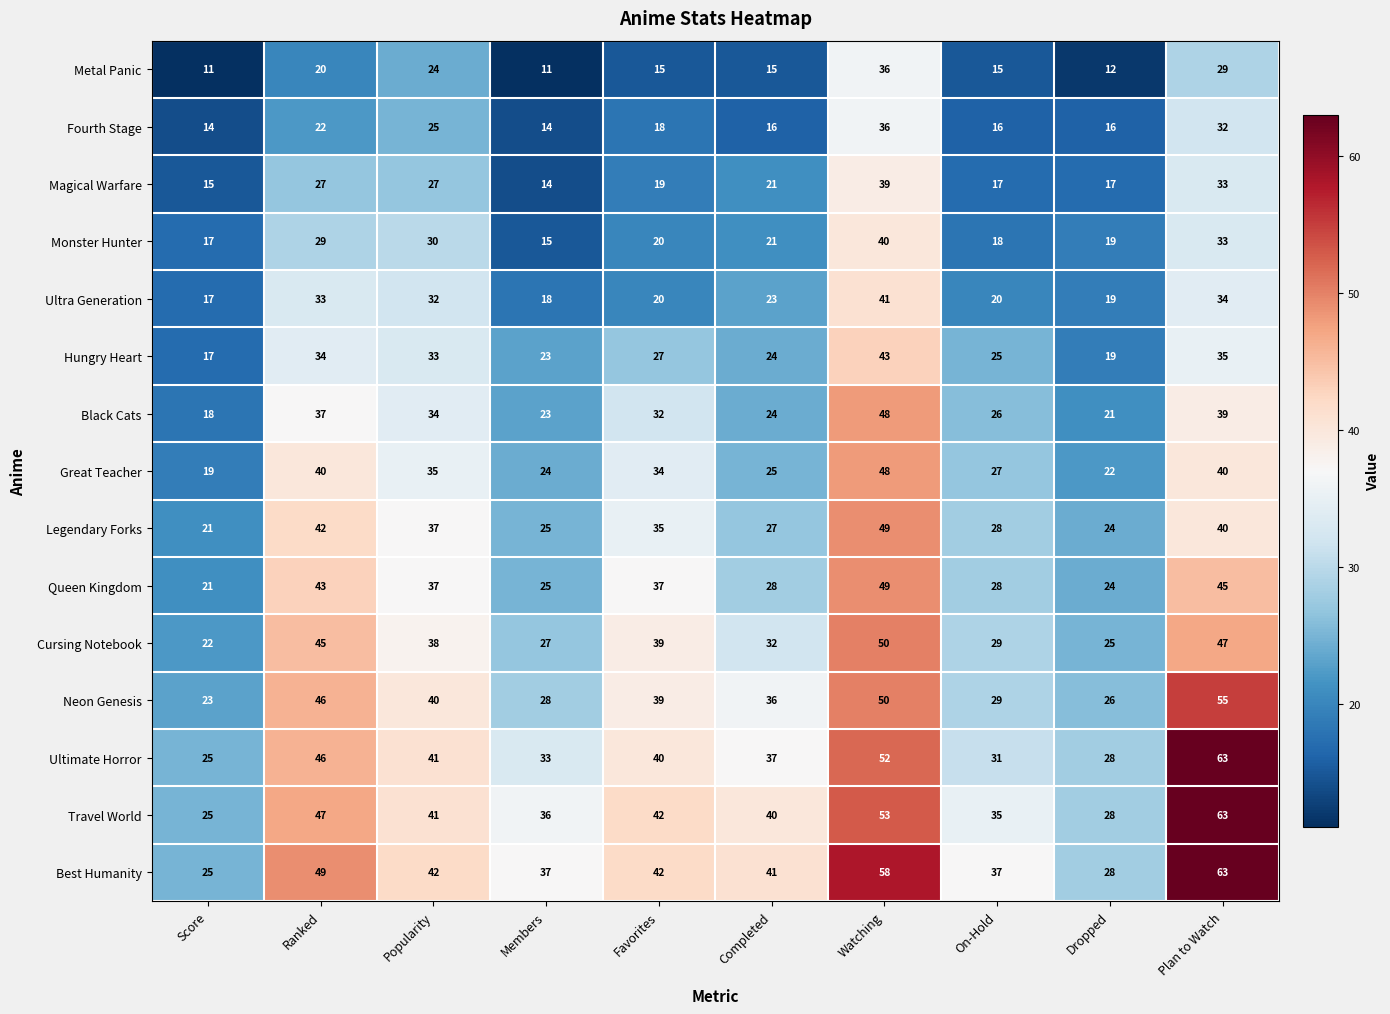

What is the sum of all Ultimate Horror values?

396